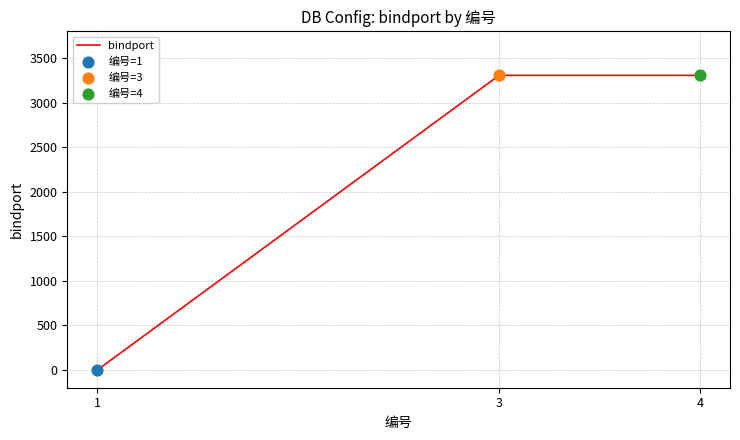

What is the change in value from 1 to 3?

+3306